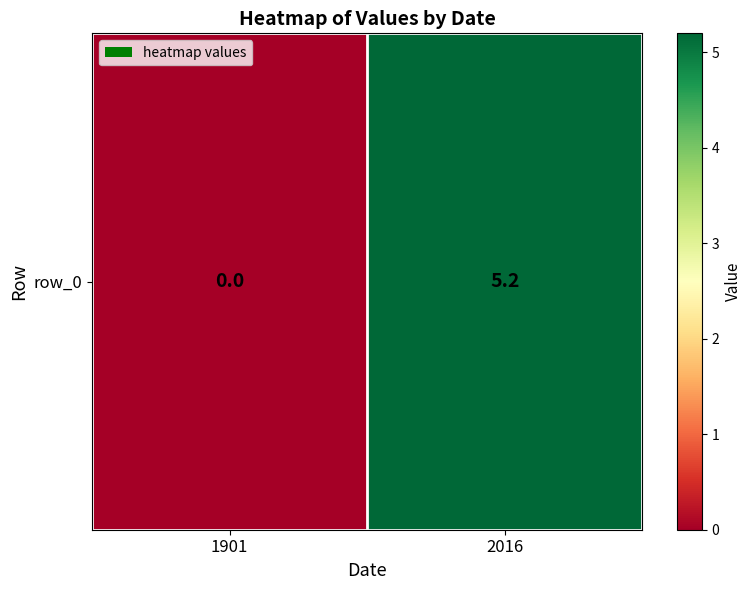

What is the approximate value at 2016?

5.2